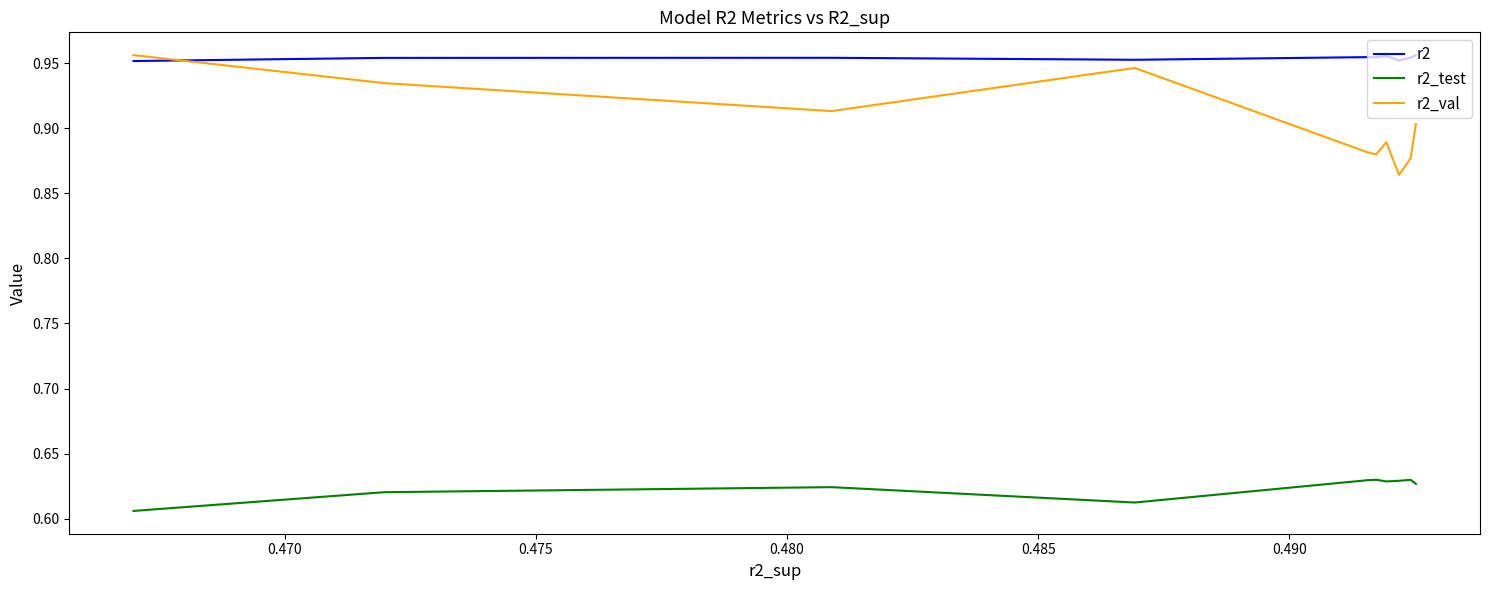

What is the value of the r2 point at the 2nd from the left?

1.0